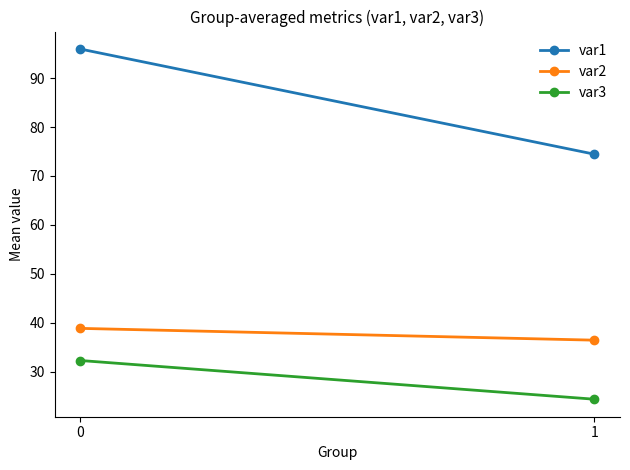

Is this an area chart (filled region under the line)?

No